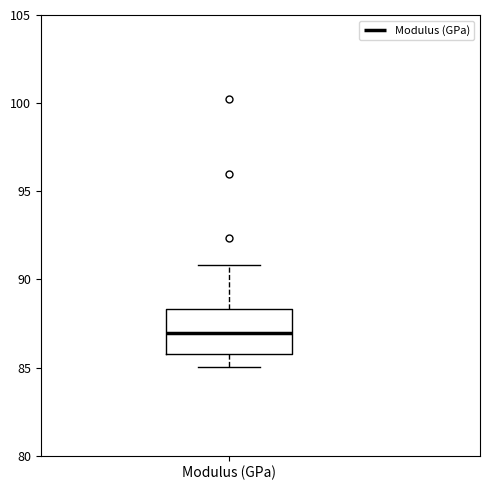

Read this box plot against the y-axis: the position of the median line, the range covered by the box, and the ends of both whiskers. The values are not printed on the chart, so give them approximately, as read against the axis.

median 87.0, box 85.5 to 88.5, whiskers 85.0 to 91.0